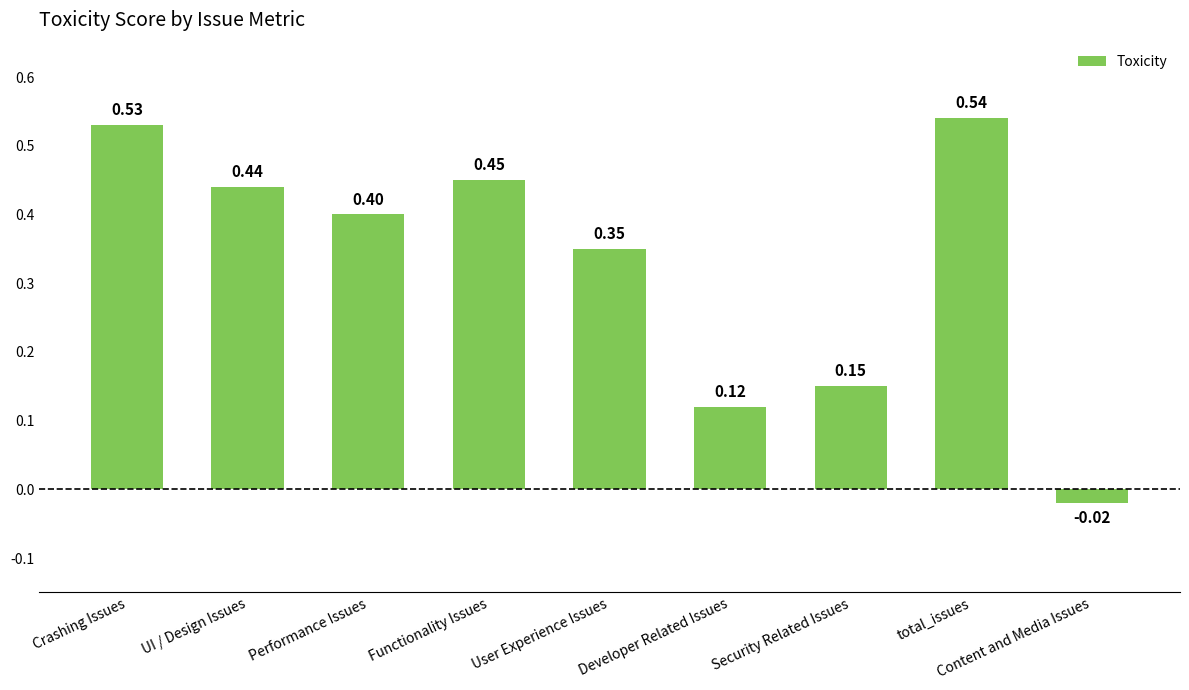

List the labels in order of value, largest first.

total_issues, Crashing Issues, Functionality Issues, UI / Design Issues, Performance Issues, User Experience Issues, Security Related Issues, Developer Related Issues, Content and Media Issues